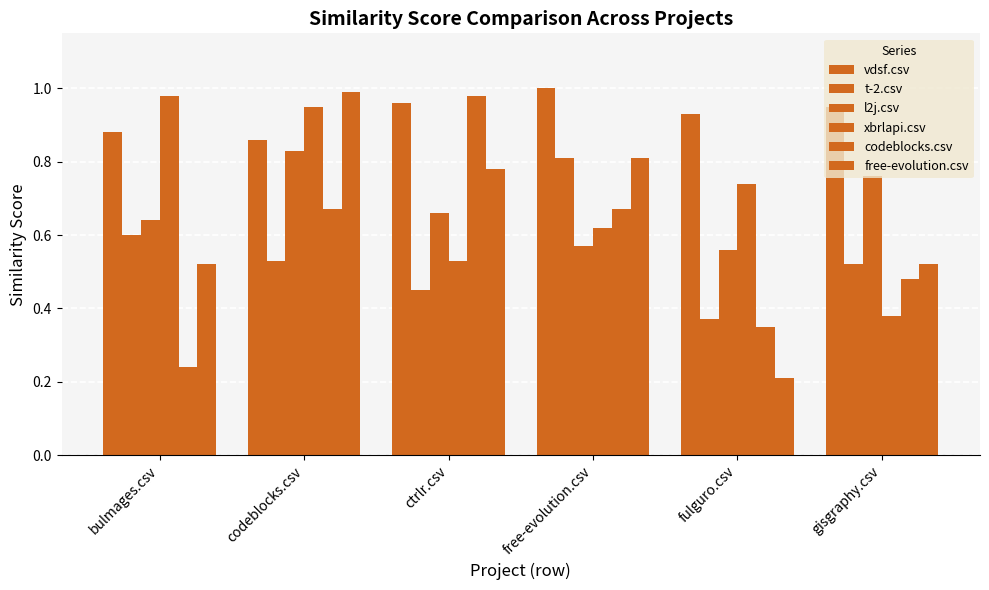

Does the chart contain any negative values?

No